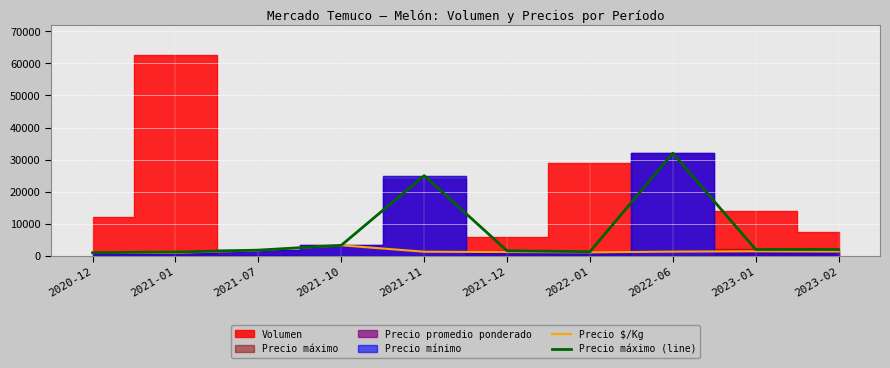

What is the label of the 2nd point from the left?

2021-01